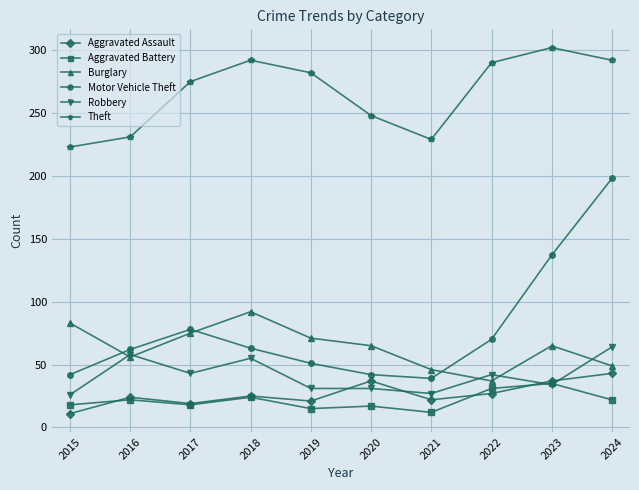

What is the total value across all series at 2024?

668